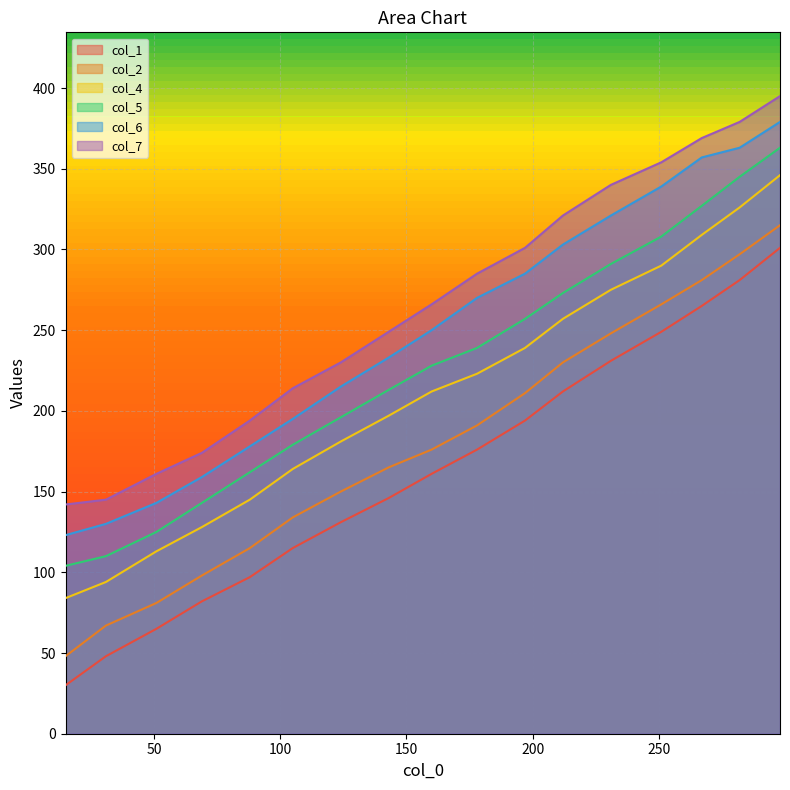

At how many categories does at least one series exceed 320?

6